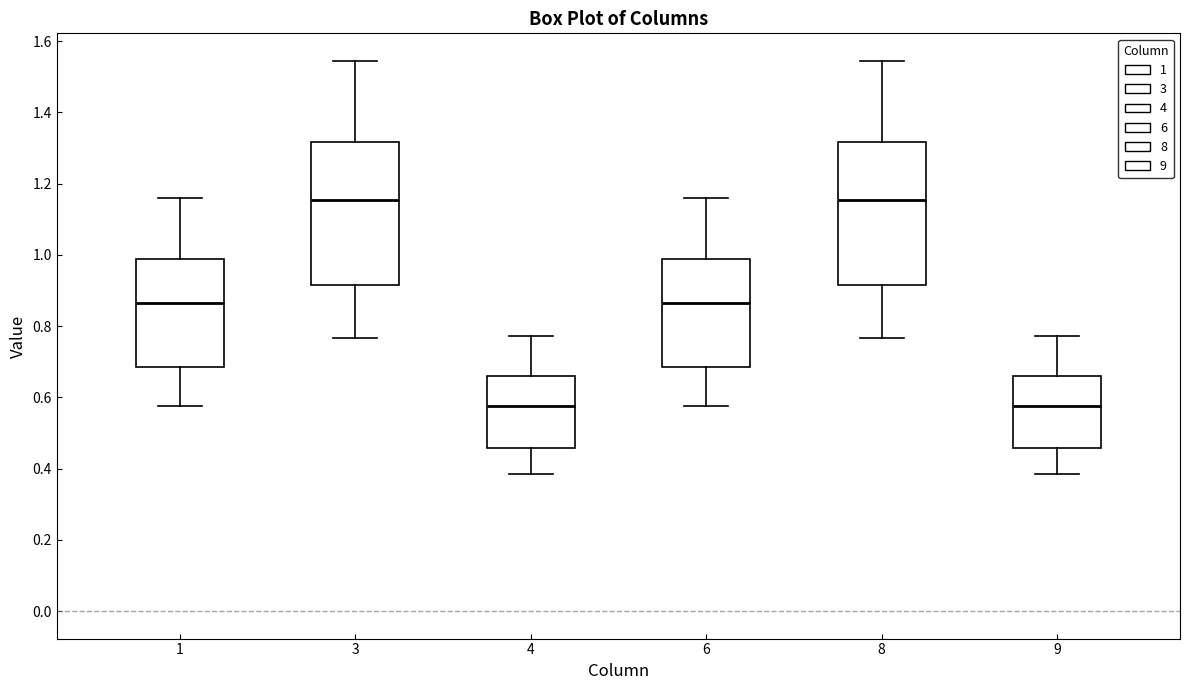

Reading left to right, read every box against the y-axis: the position of its median line, the range the box covers, and the ends of its whiskers. The values are not printed on the chart, so give them approximately, as read against the axis.

1: median 0.86, box 0.68 to 0.98, whiskers 0.58 to 1.16
3: median 1.16, box 0.92 to 1.32, whiskers 0.76 to 1.54
4: median 0.58, box 0.46 to 0.66, whiskers 0.38 to 0.78
6: median 0.86, box 0.68 to 0.98, whiskers 0.58 to 1.16
8: median 1.16, box 0.92 to 1.32, whiskers 0.76 to 1.54
9: median 0.58, box 0.46 to 0.66, whiskers 0.38 to 0.78